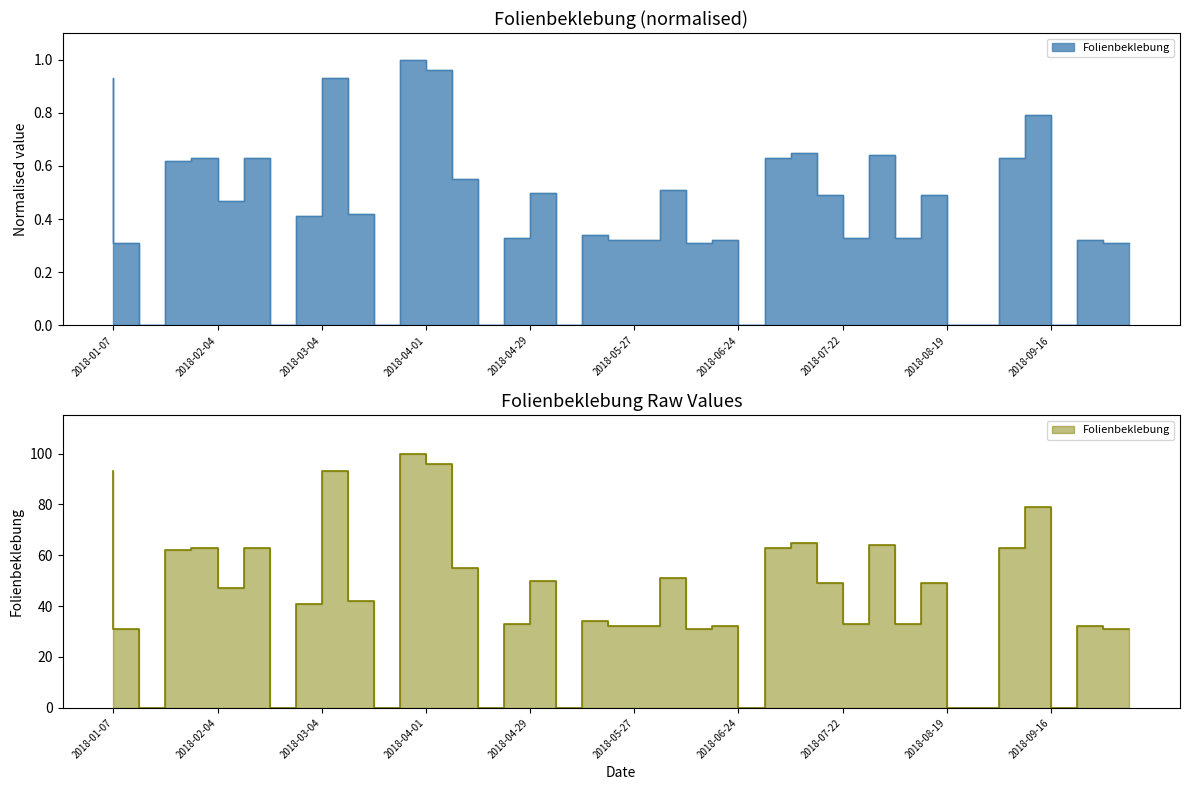

How many interior local peaks (higher than both neighbors) does the data have?

13